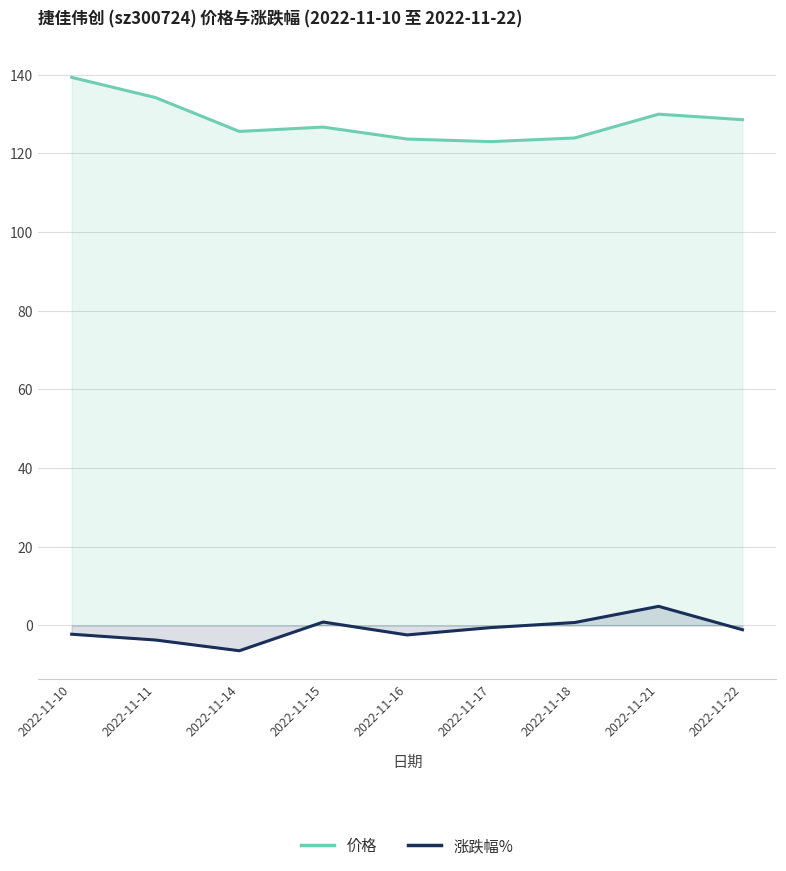

Read the 价格 value at 2022-11-18.

123.9